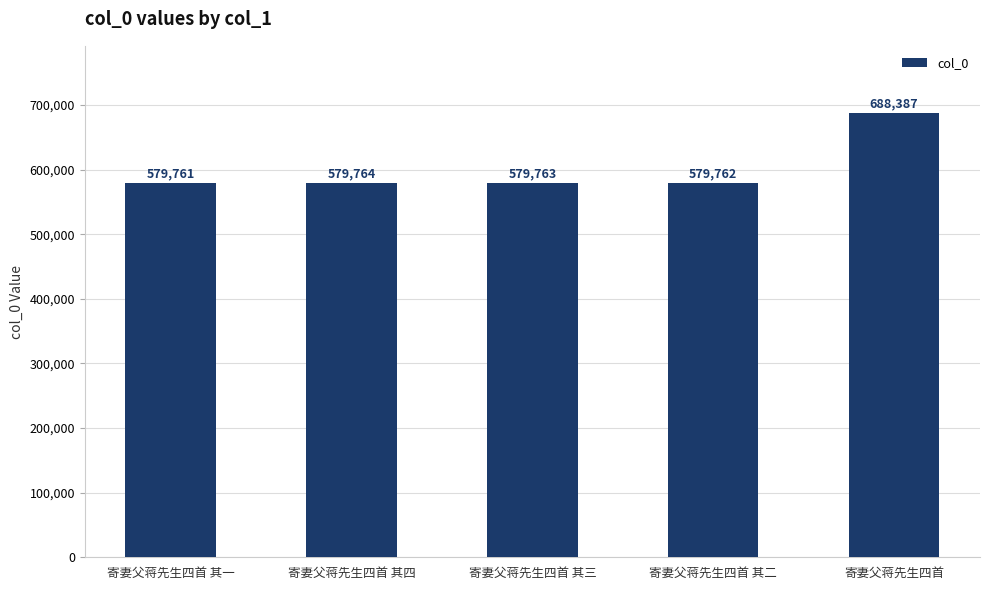

True or false: the data shows 579764 at 寄妻父蒋先生四首 其四.

True